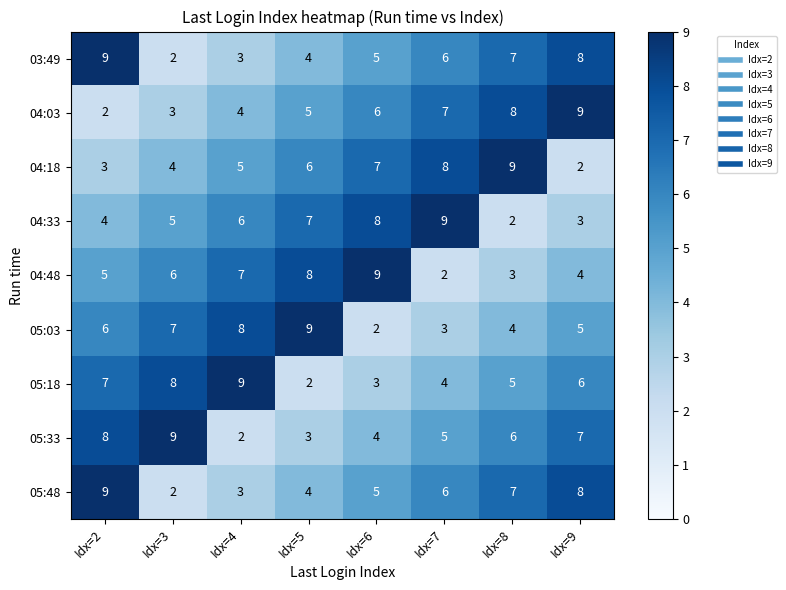

What is the difference between the 05:33 values at Idx=7 and Idx=2?

3